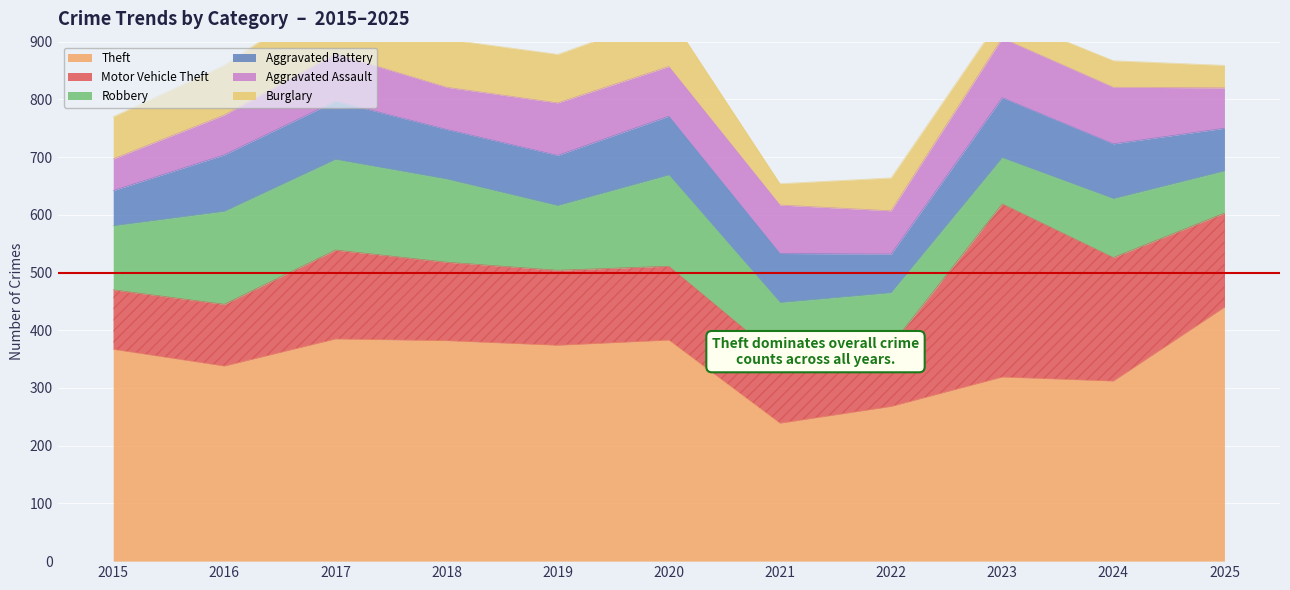

In Burglary, how many points are lower than both neighbors (excluding endpoints)?

3